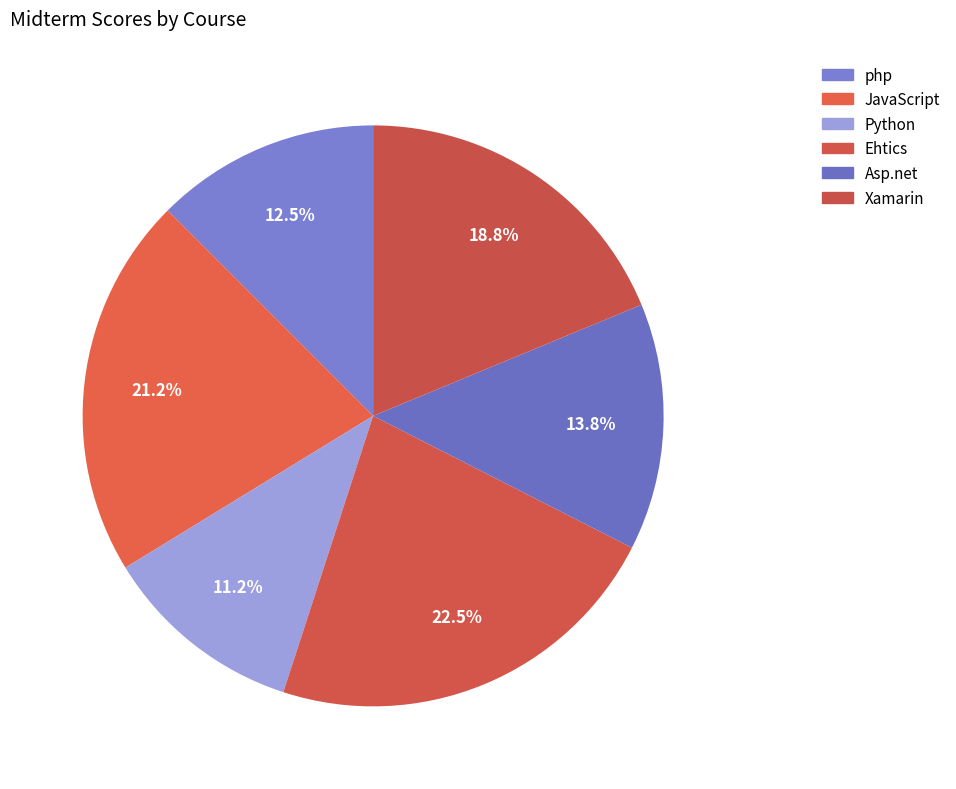

To the nearest percent, what portion does php represent?

12%